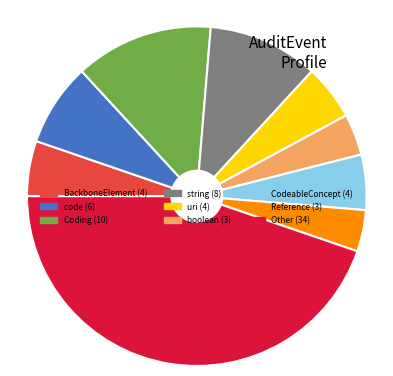

Does any single category account for the majority?

No